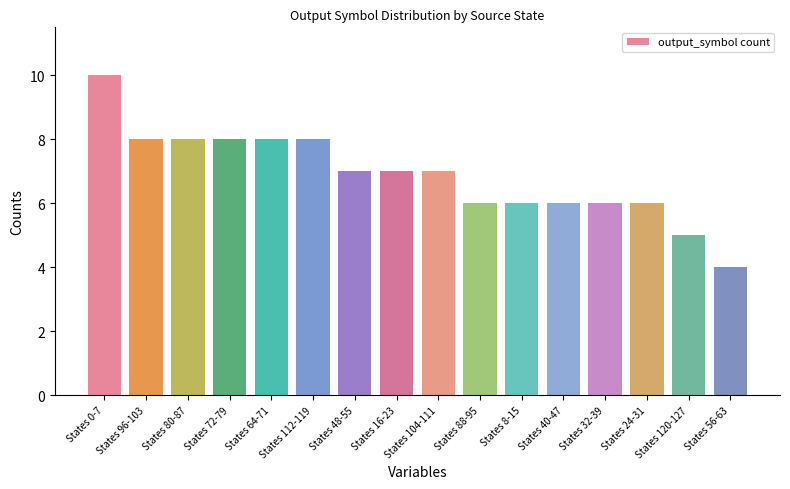

How many values are between 6 and 8?

13